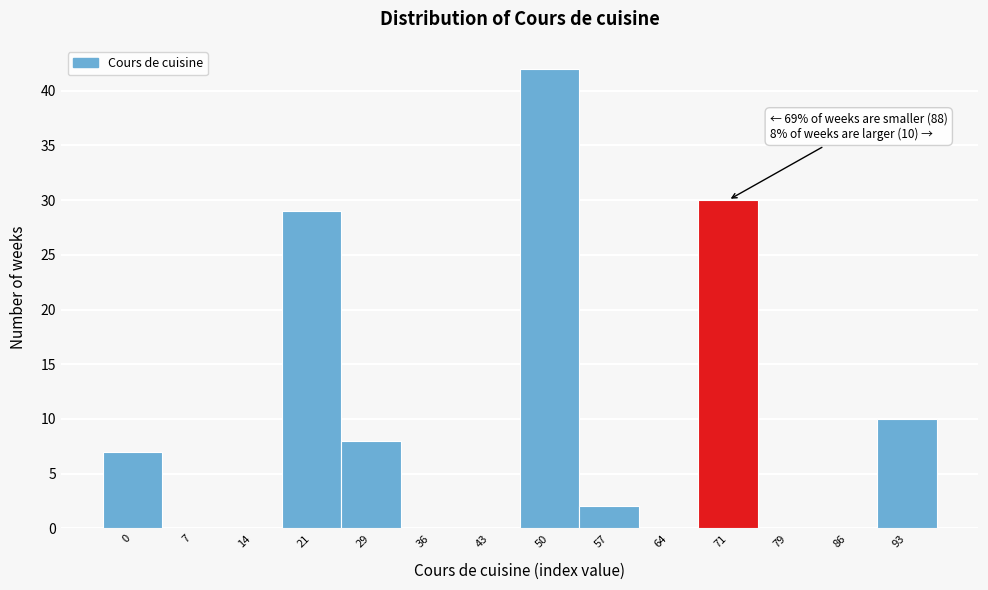

Reading left to right, list all the values displayed in this chart.

0=7	7=0	14=0	21=29	29=8	36=0	43=0	50=42	57=2	64=0	71=30	79=0	86=0	93=10